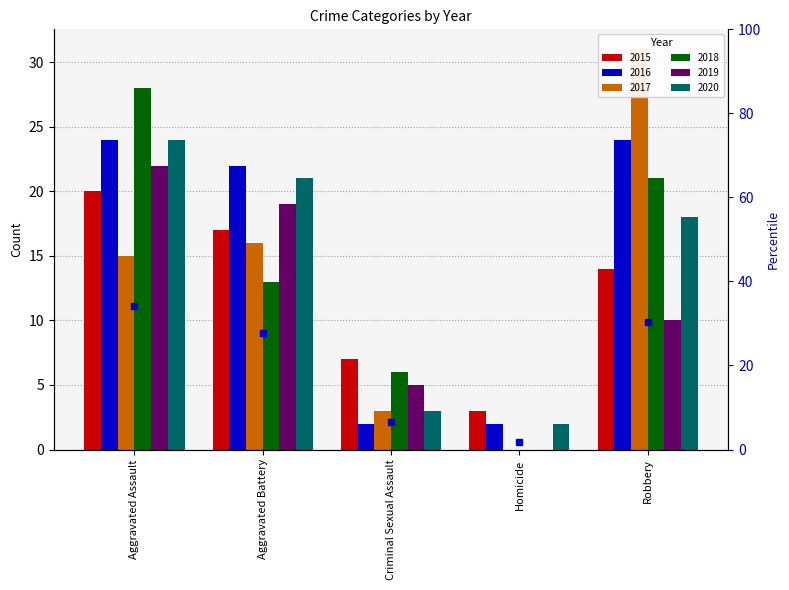

True or false: 2018 has a value of 13 at Aggravated Battery.

True